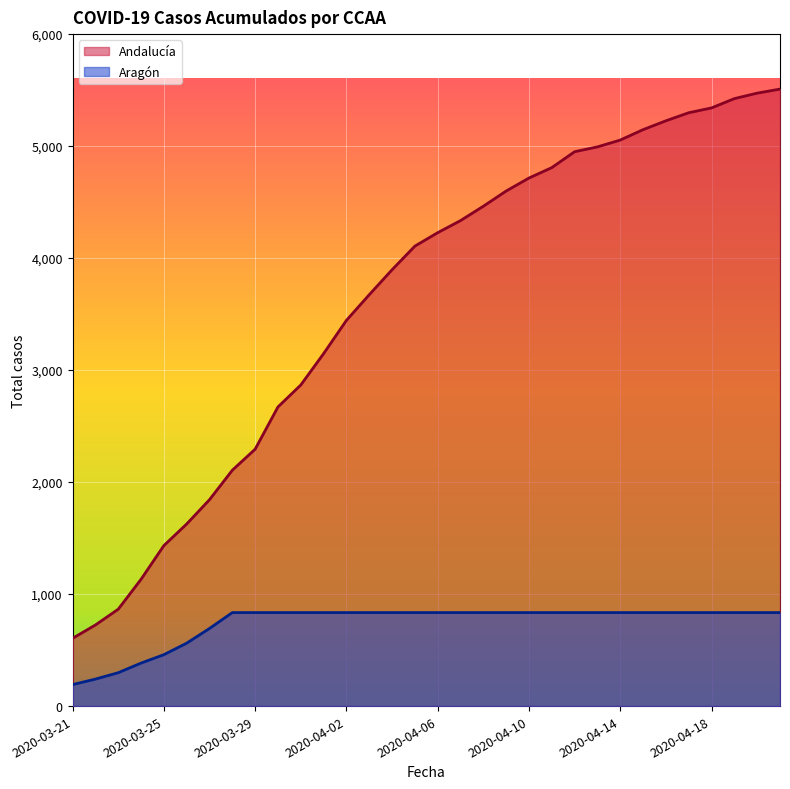

What value does the Aragón series have at 2020-04-10?

835